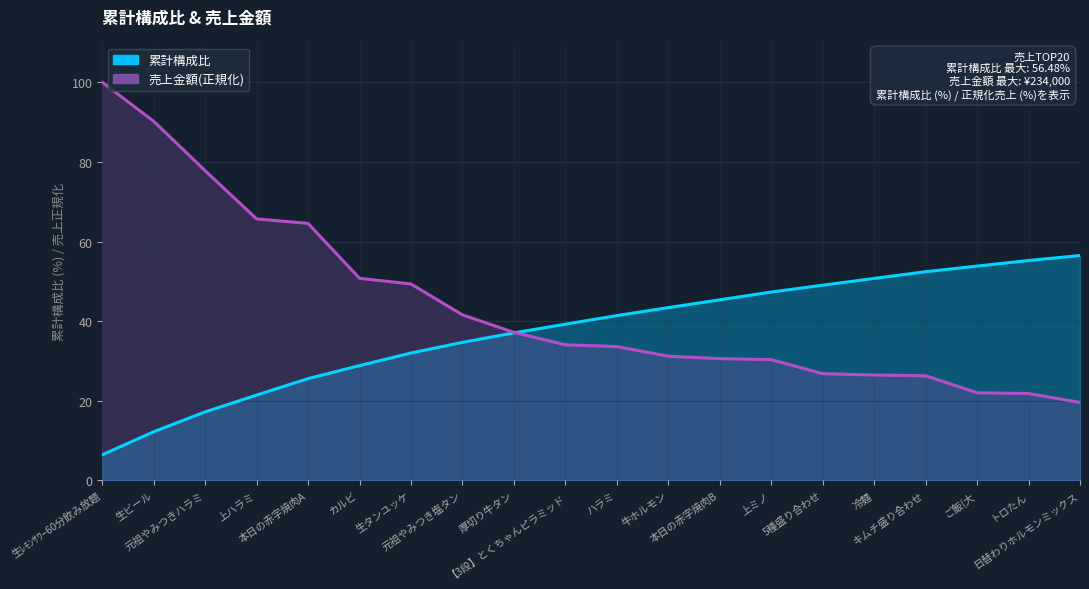

Where do 売上金額 and 累計構成比 first cross each other?

厚切り牛タン and 【3段】とくちゃんピラミッド